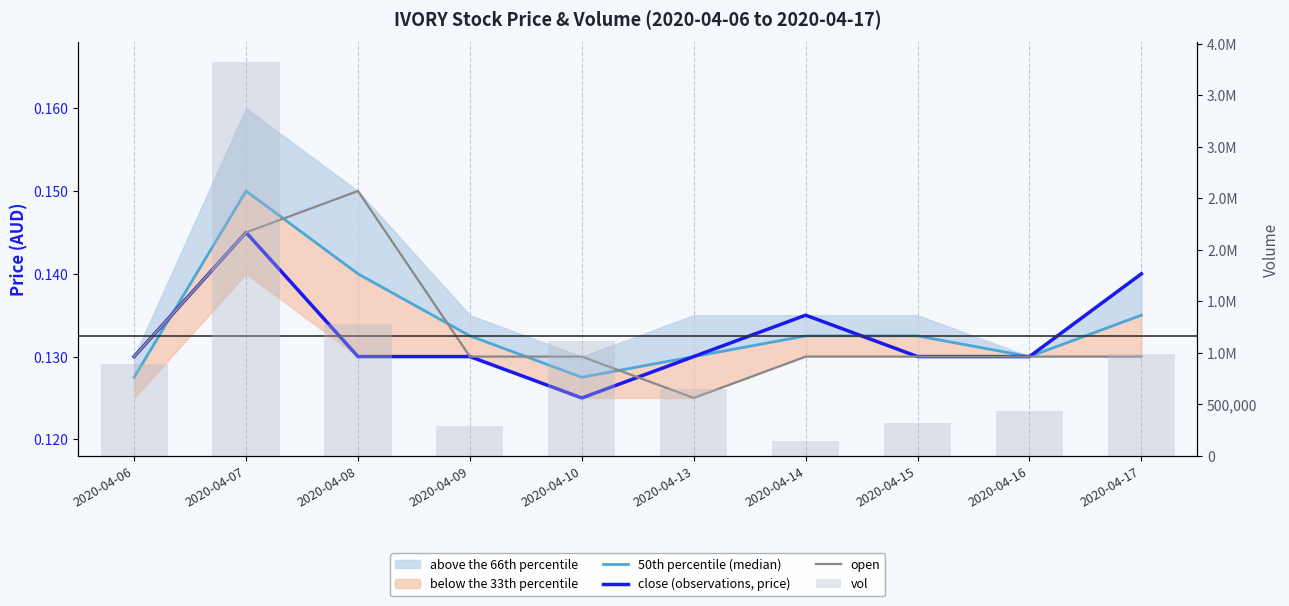

Rank the series by their maximum value, from highest to lowest.

vol, 50th percentile (median), open, close (observations, price)